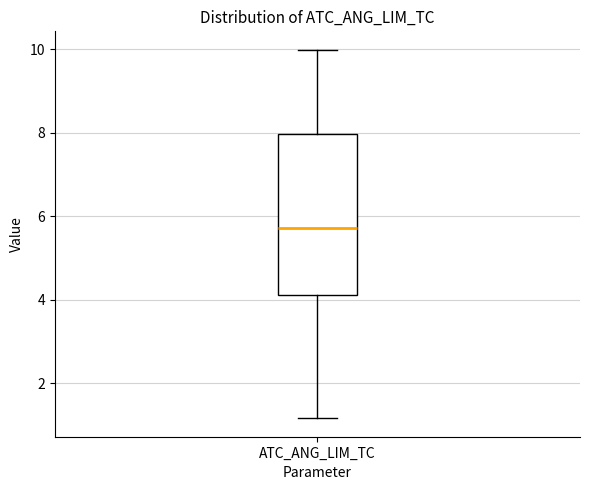

Read this box plot against the y-axis: the position of the median line, the range covered by the box, and the ends of both whiskers. The values are not printed on the chart, so give them approximately, as read against the axis.

median 5.8, box 4.2 to 8.0, whiskers 1.2 to 10.0